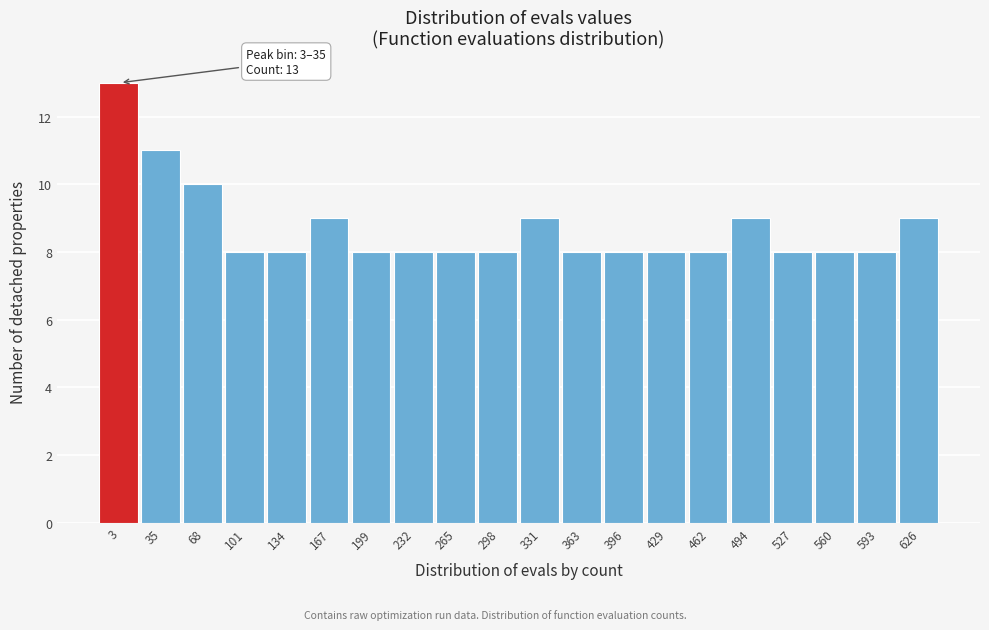

Reading left to right, transcribe all the data shown in this chart.

13	11	10	8	8	9	8	8	8	8	9	8	8	8	8	9	8	8	8	9